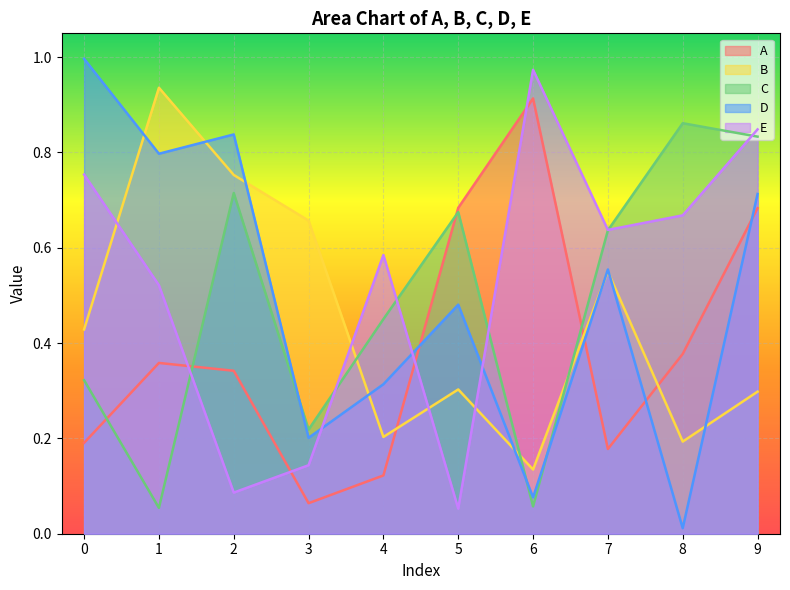

The D series shows 0.9 at 7. True or false?

False